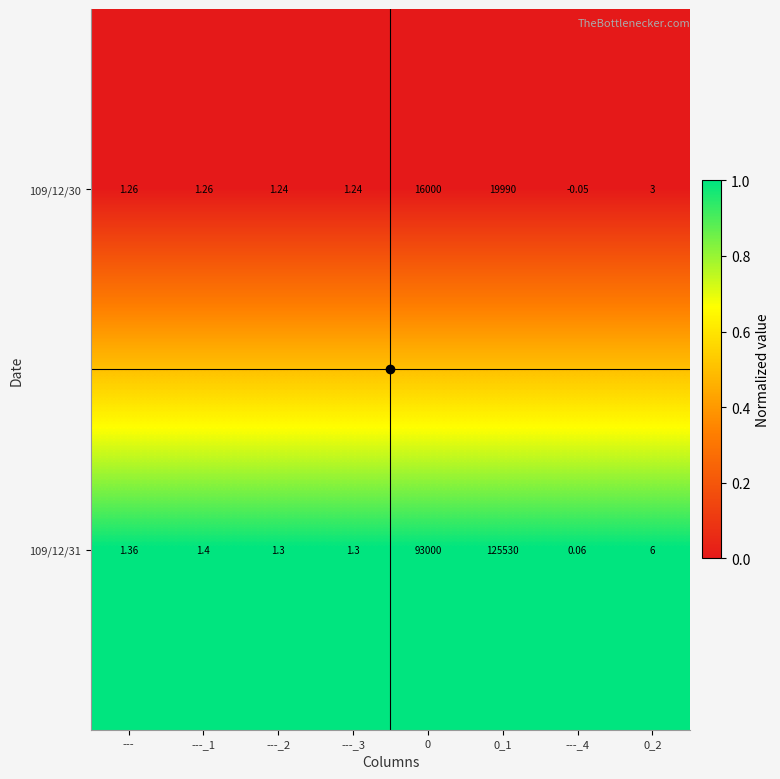

Rank the series by their average value, from highest to lowest.

109/12/31, 109/12/30